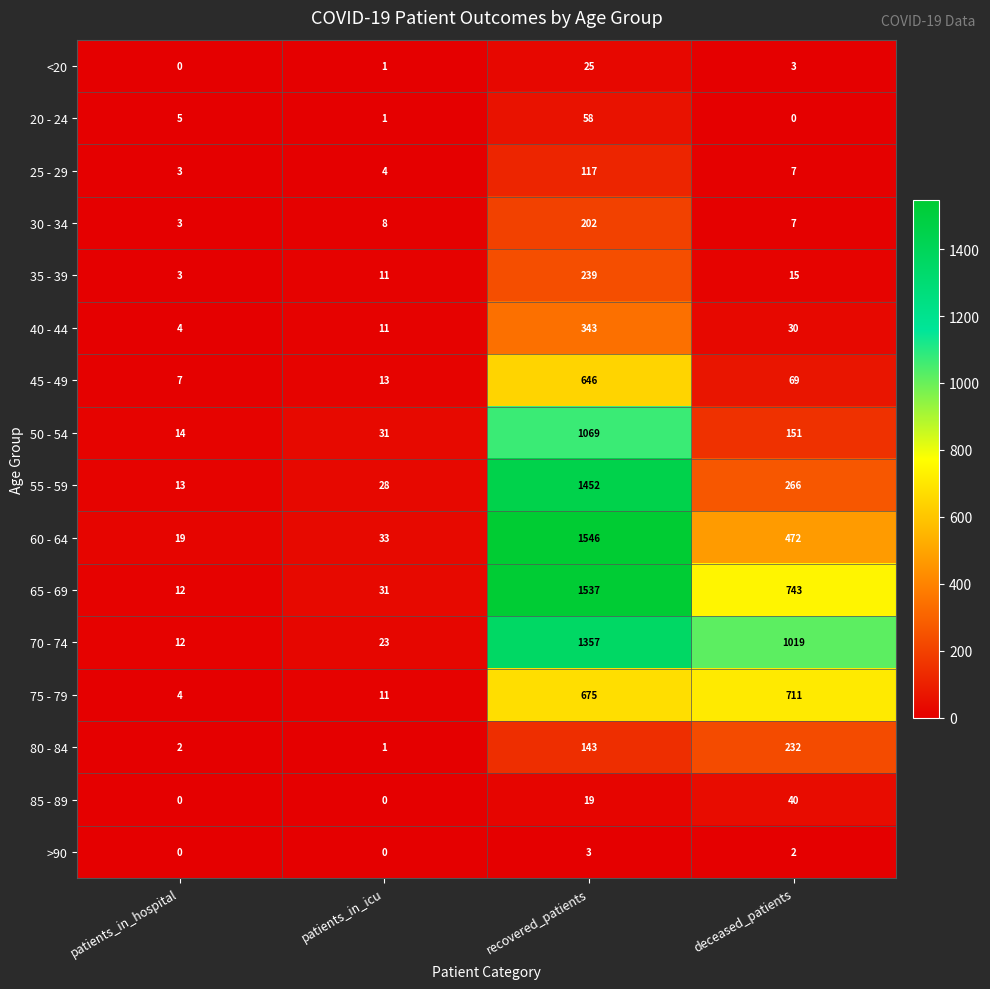

At how many categories does at least one series exceed 1435?

1